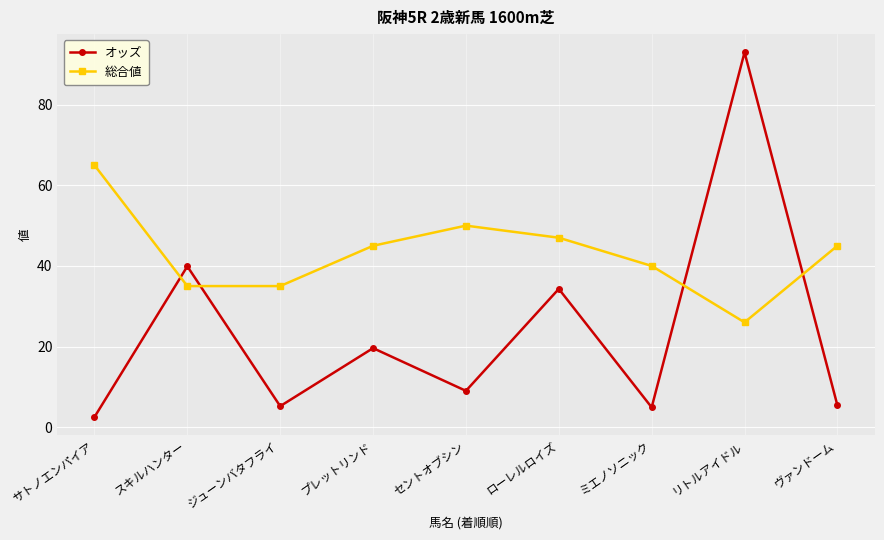

Does the chart display data point markers on the line(s)?

Yes